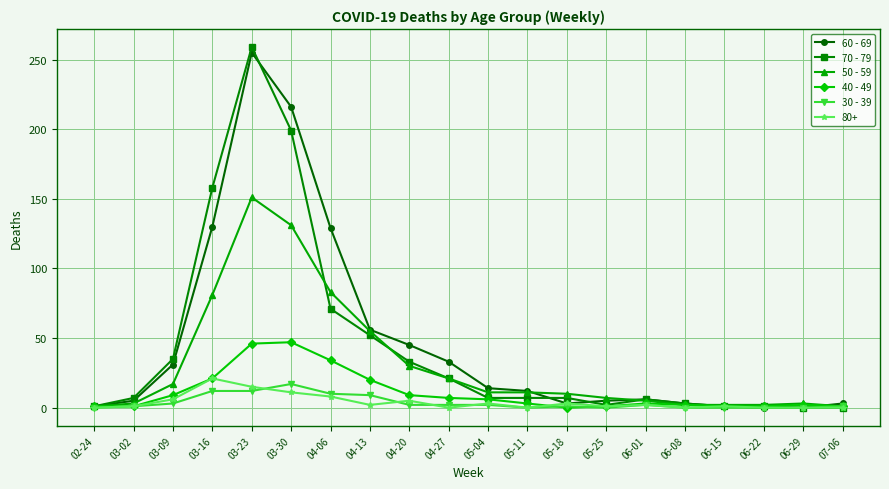

At which category is the sum across all series the highest?

03-23